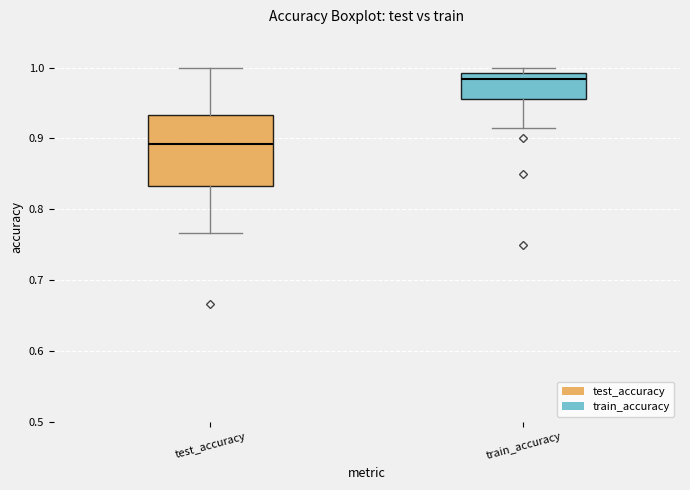

Which box is the tallest, from its lower edge to its upper edge?

test_accuracy